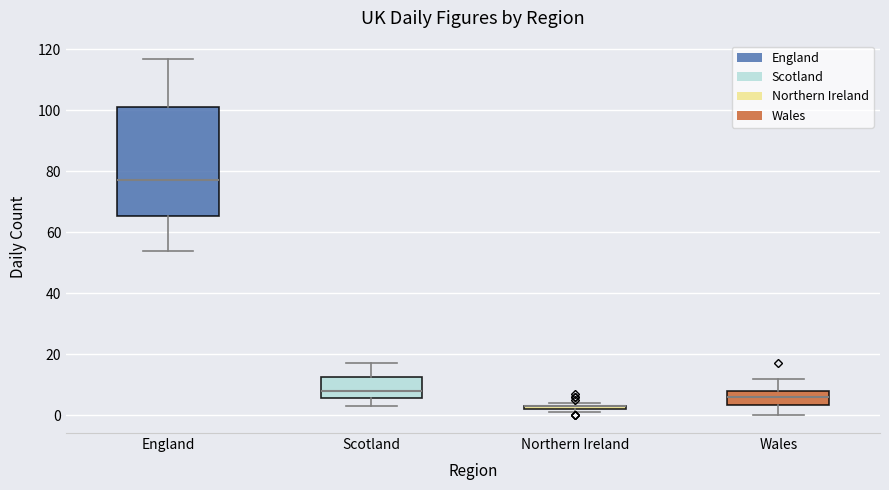

Comparing the boxes themselves (not the whiskers), which one is the tallest?

England